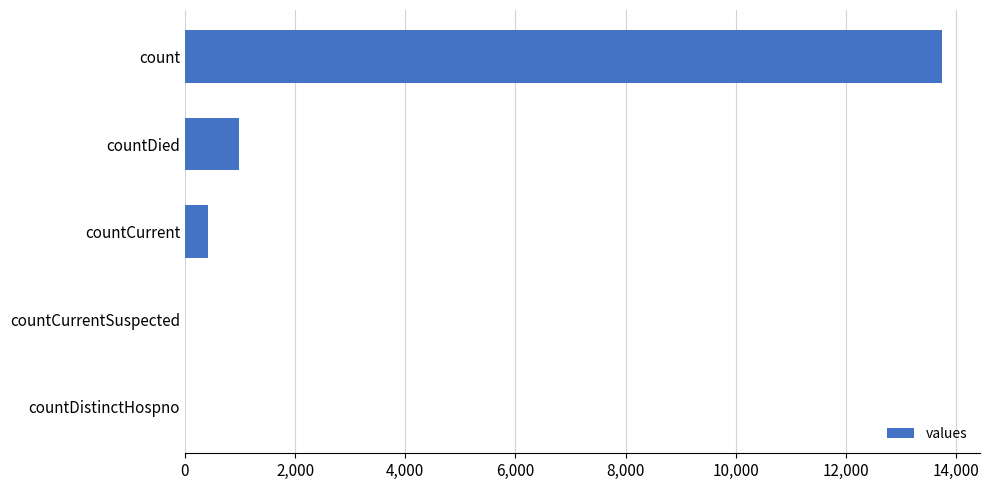

What is the sum of the values at countCurrentSuspected and countDied?

977